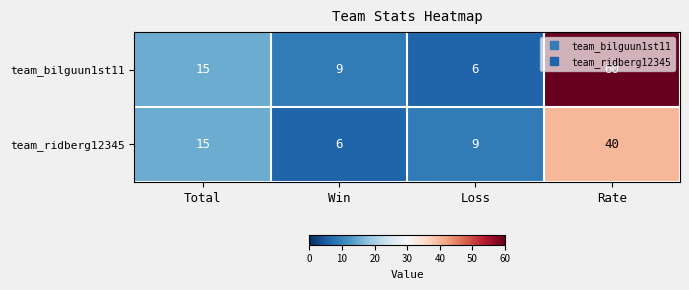

The value of team_ridberg12345 at Loss is 14. True or false?

False